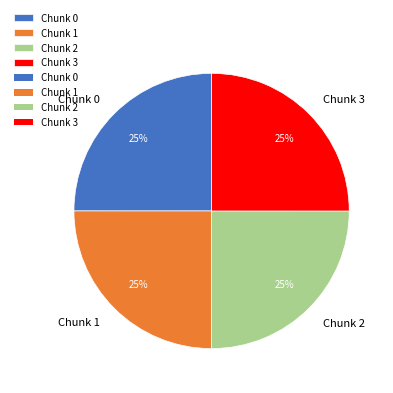

To the nearest percent, what is the average slice percentage?

25%